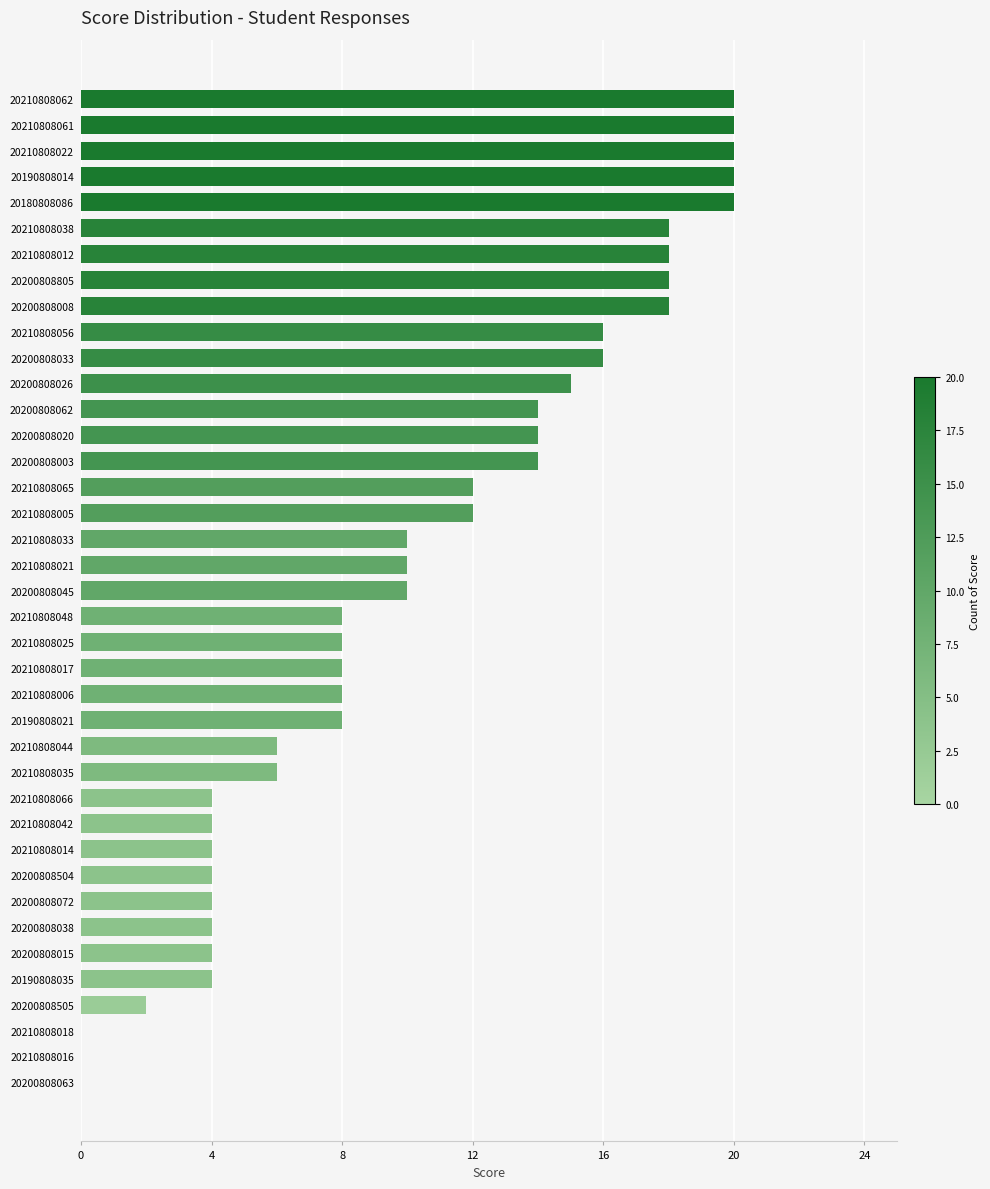

Approximately how many times larger is the value at 20200808033 compared to 20200808504?

4.0